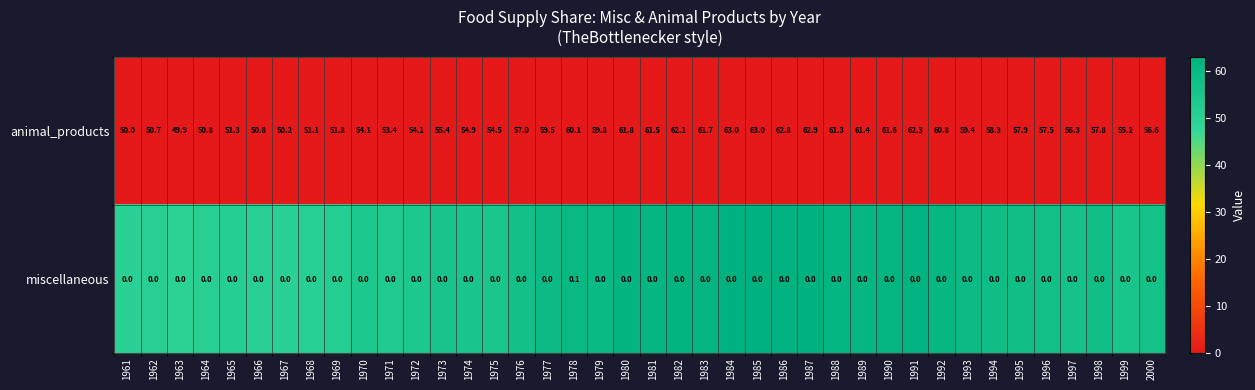

True or false: animal_products has a value of 61.3 at 1988.

True